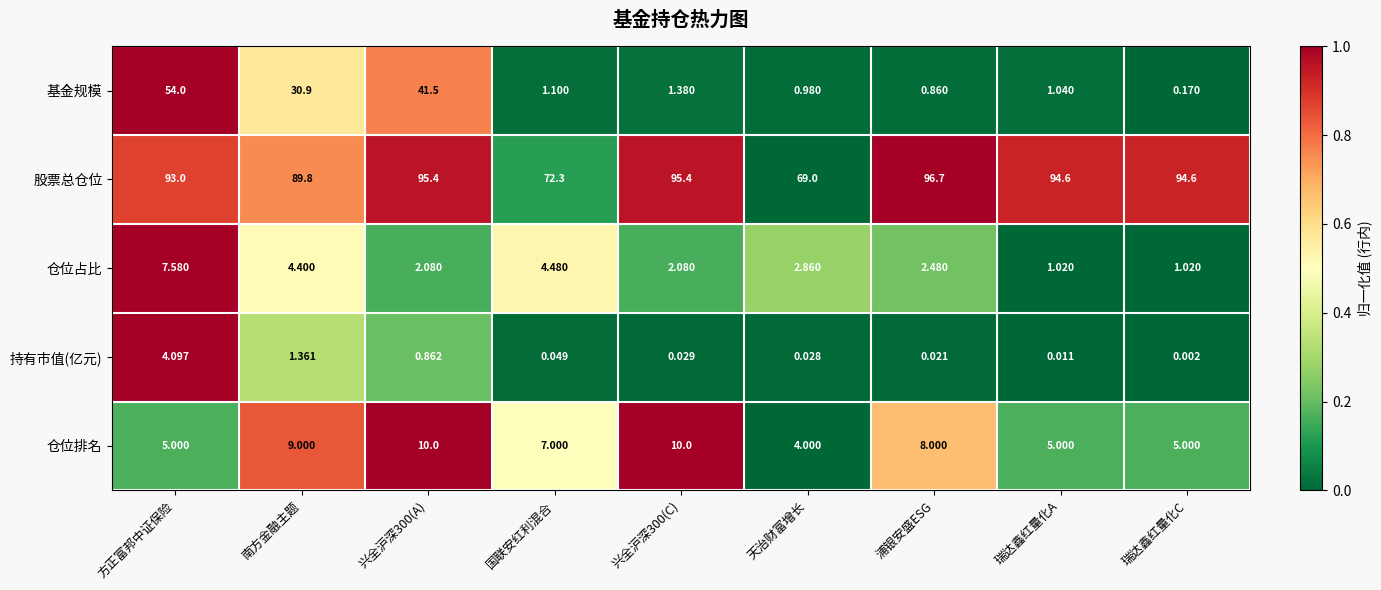

At which category is the sum across all series the highest?

方正富邦中证保险